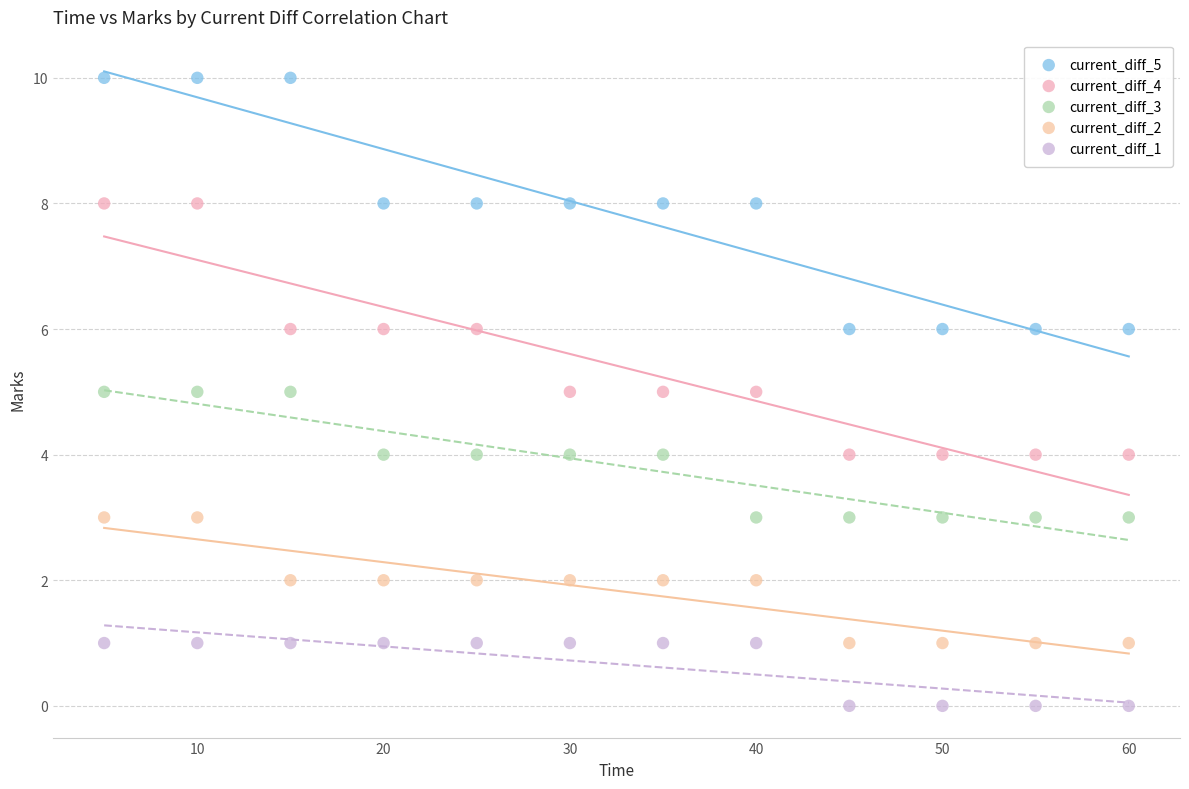

What are all the series names shown in the legend?

current_diff_5, current_diff_4, current_diff_3, current_diff_2, current_diff_1